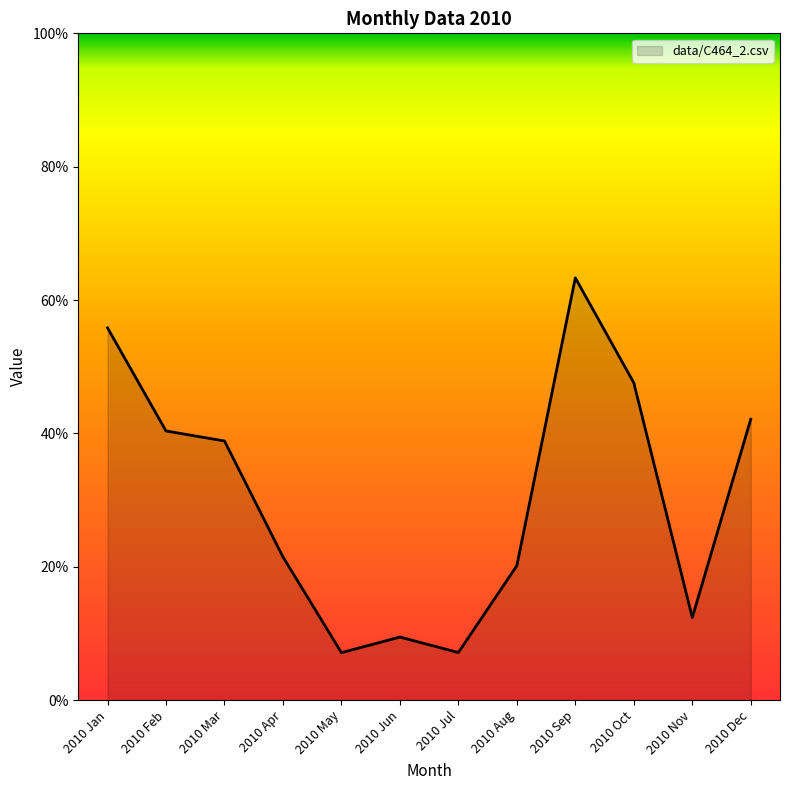

Which category has the lowest value across all series?

2010 May